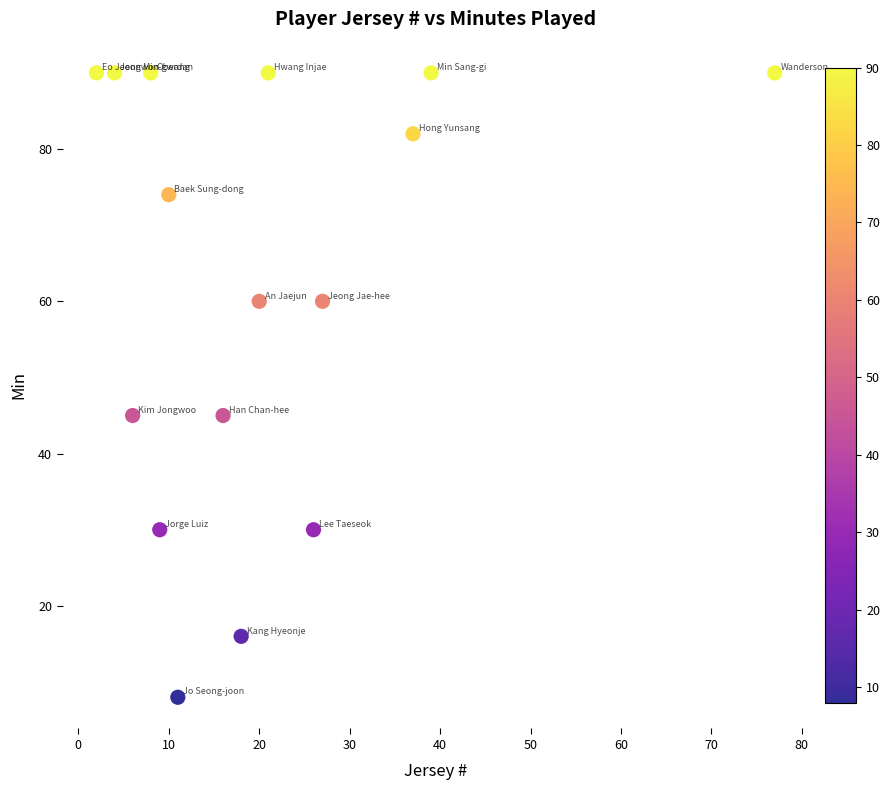

What is the range of Y values (max minus min)?

82